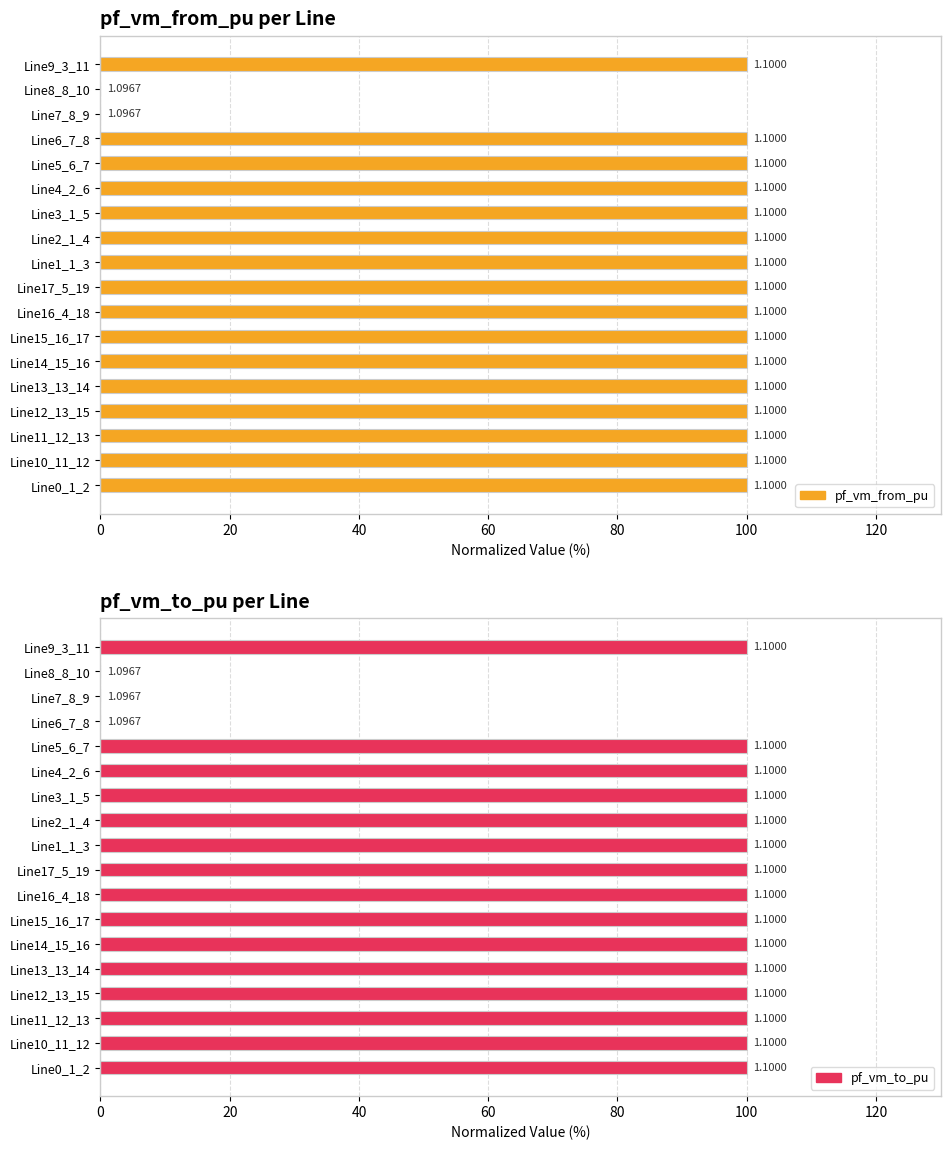

What position from the left is Line8_8_10?

17